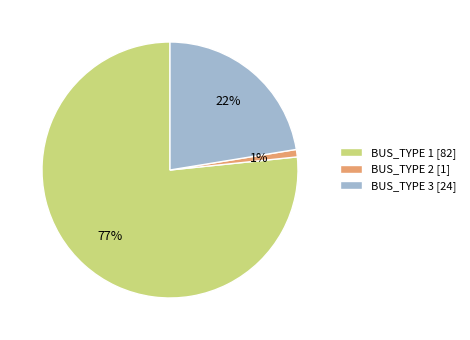

Does BUS_TYPE 2 account for over 50% of the chart?

No